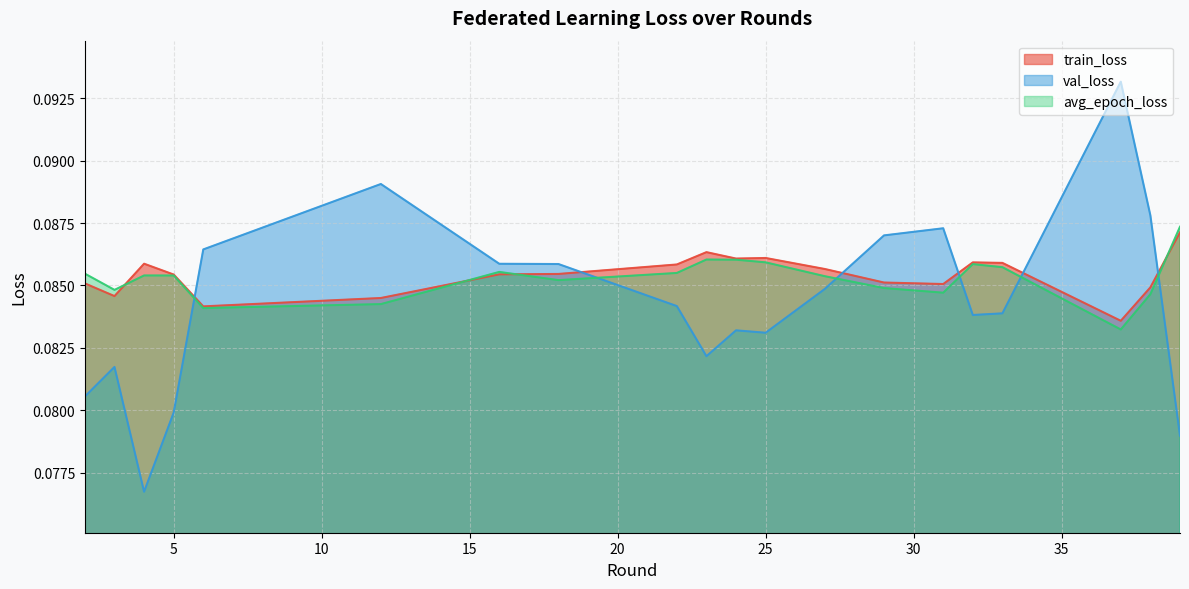

Which series has the widest spread of values?

val_loss